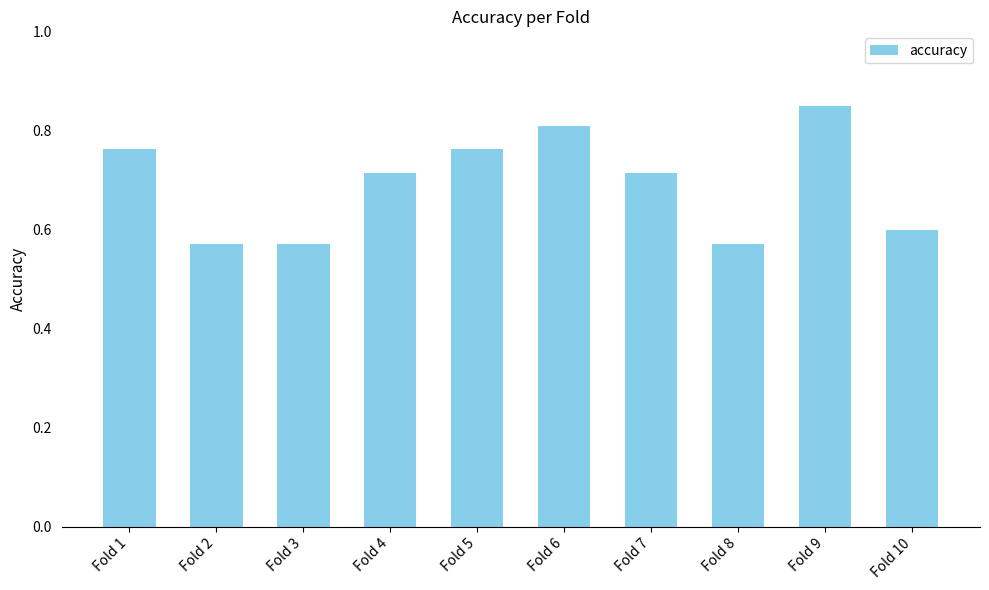

How many values are between 0 and 1?

10